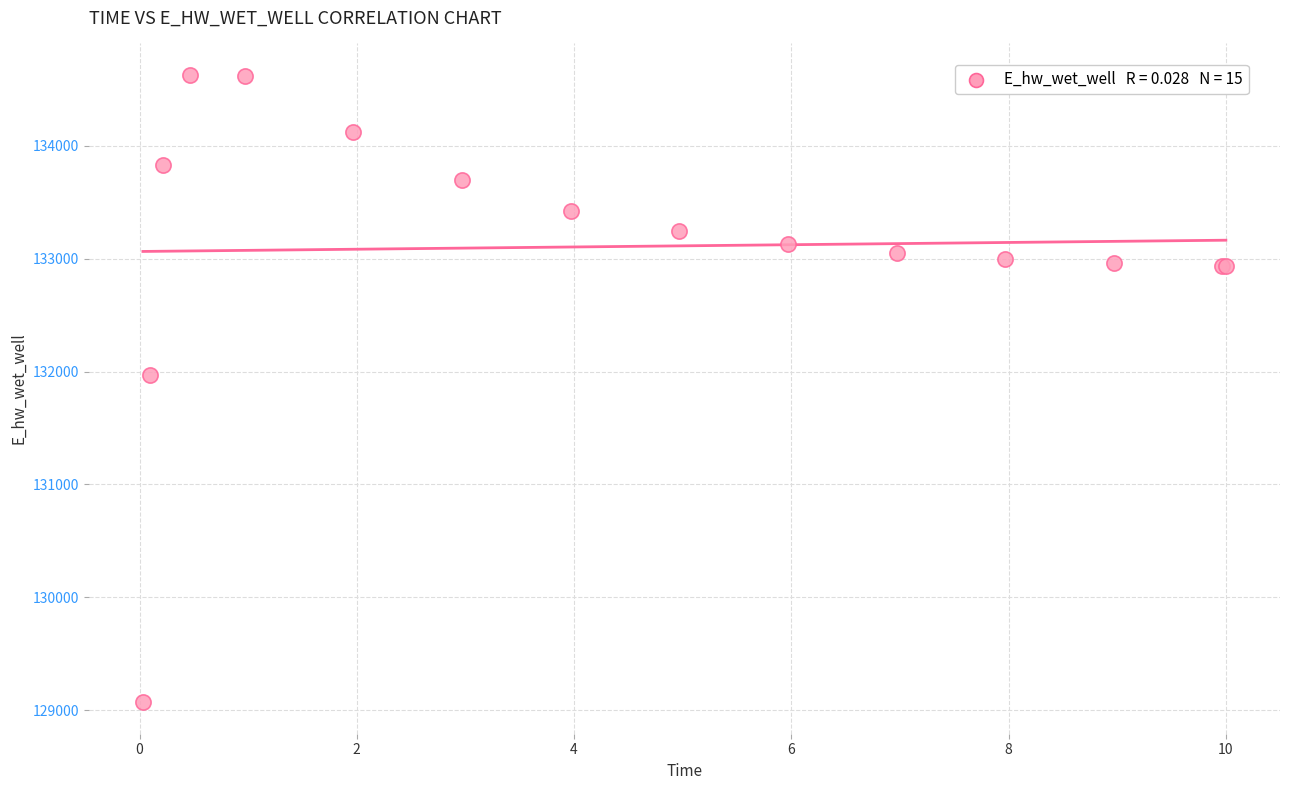

What Y value in the scatter plot is closest to 131849?

131970.0